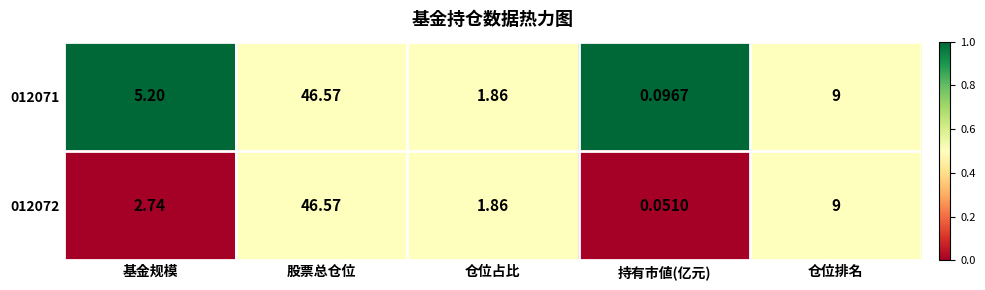

Count the number of categories in the chart.

5